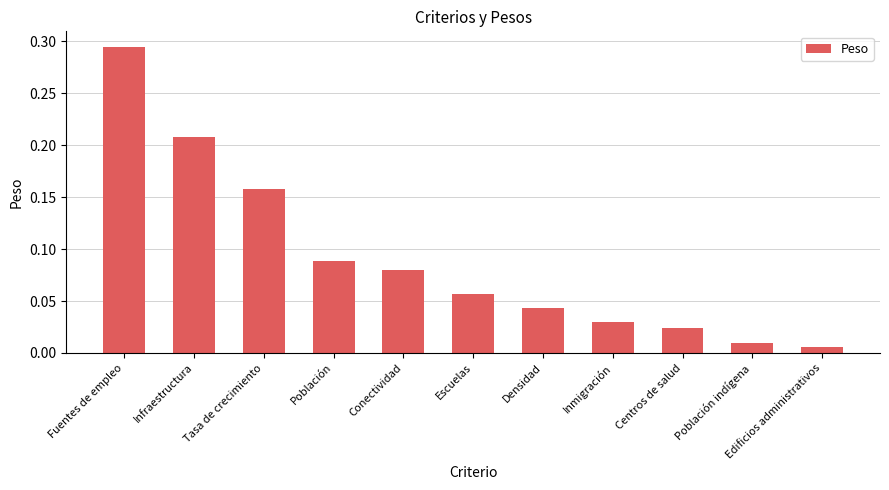

What position from the left is Población indígena?

10